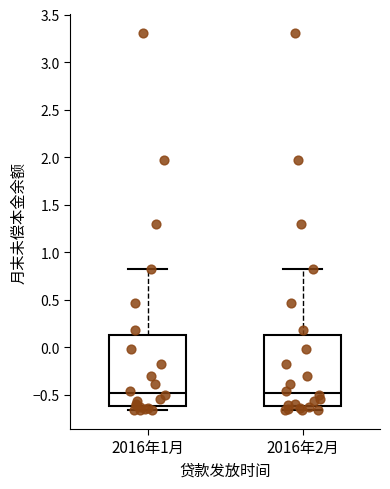

Where is the lower edge of the box for 2016年1月 on the y-axis? The values are not printed on the chart, so give them approximately, as read against the axis.

-0.60